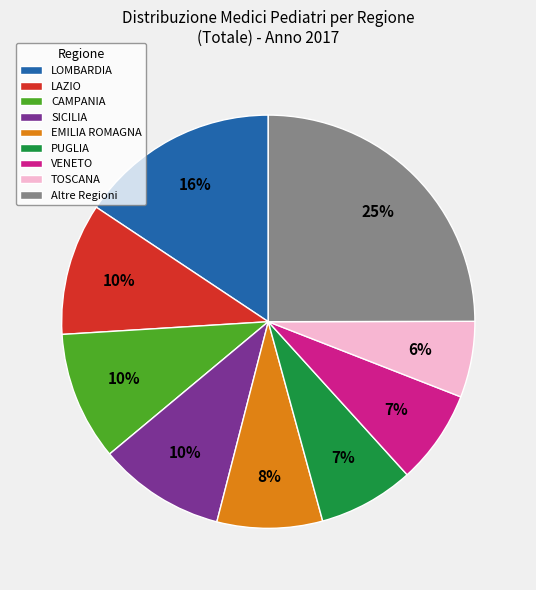

Do LAZIO and EMILIA ROMAGNA together represent more than half of the pie?

No